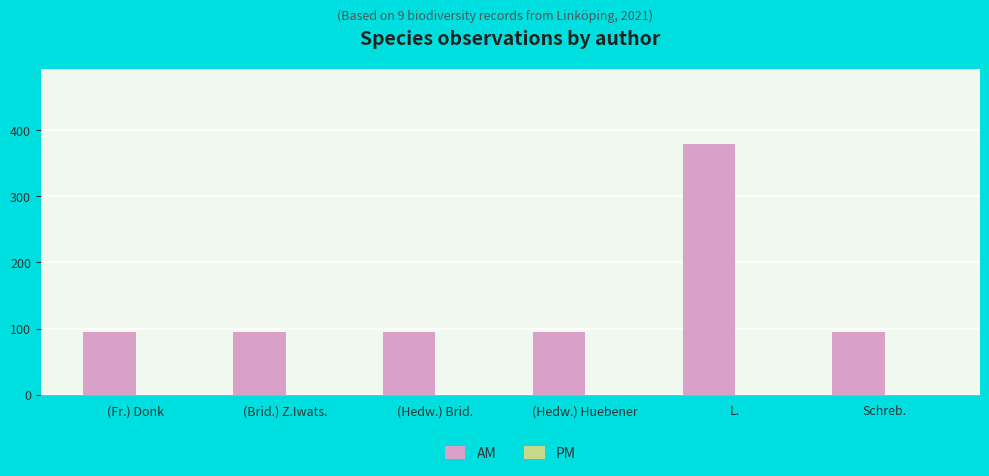

At which category does the chart reach its peak across all series?

L.